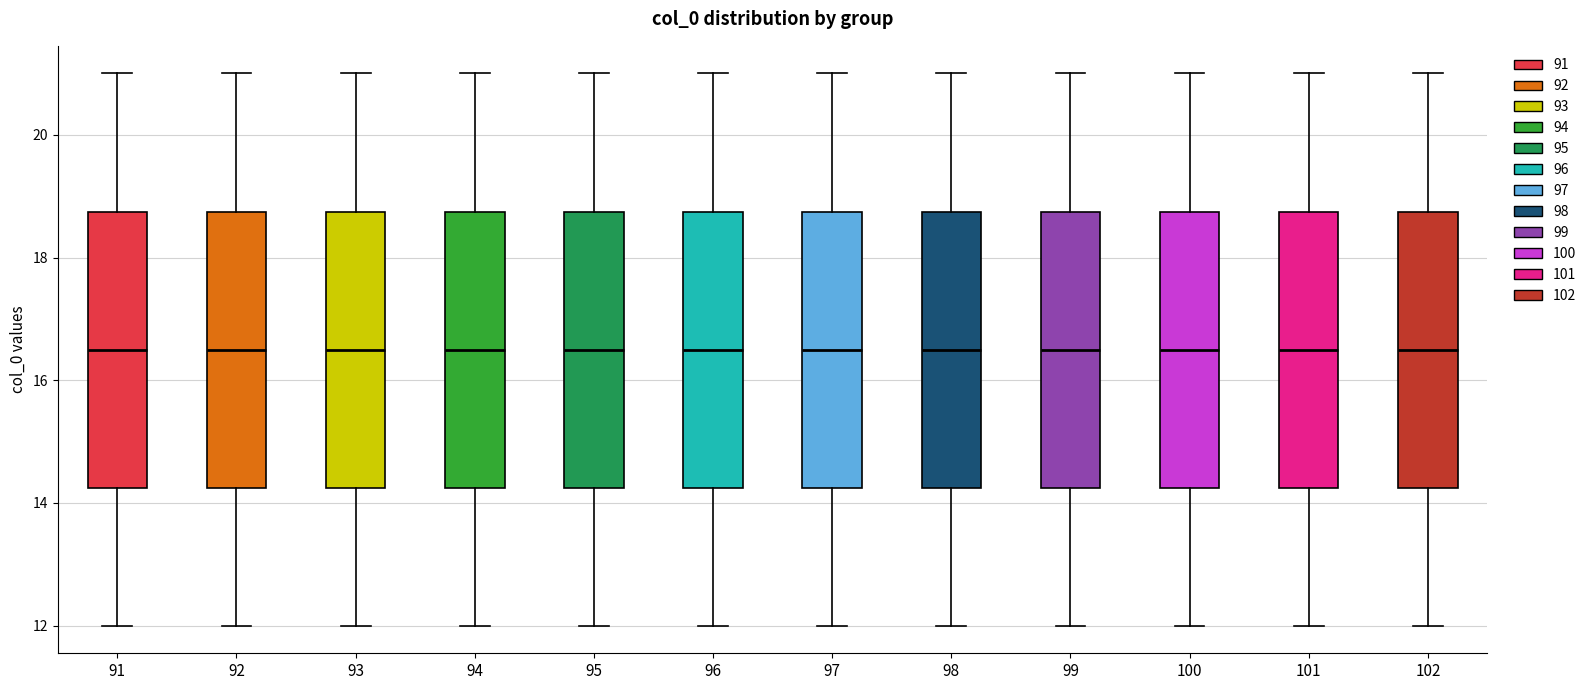

Where does the lower whisker of the box at x = 91 end on the y-axis? The values are not printed on the chart, so give them approximately, as read against the axis.

12.0